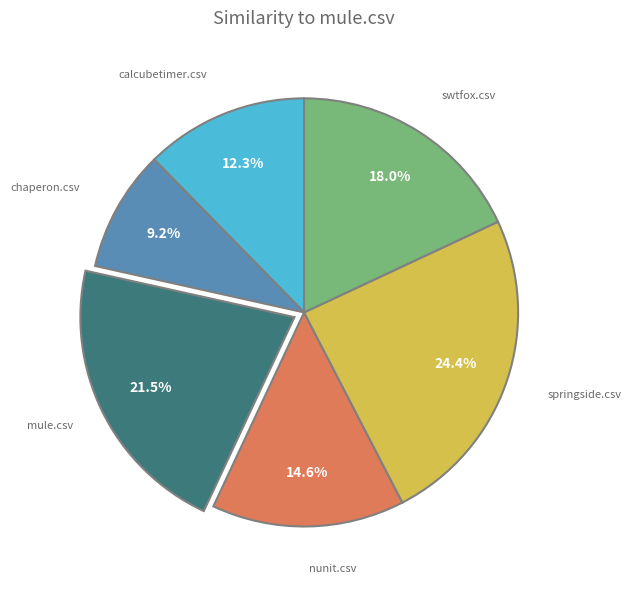

Is there a majority slice in this chart?

No